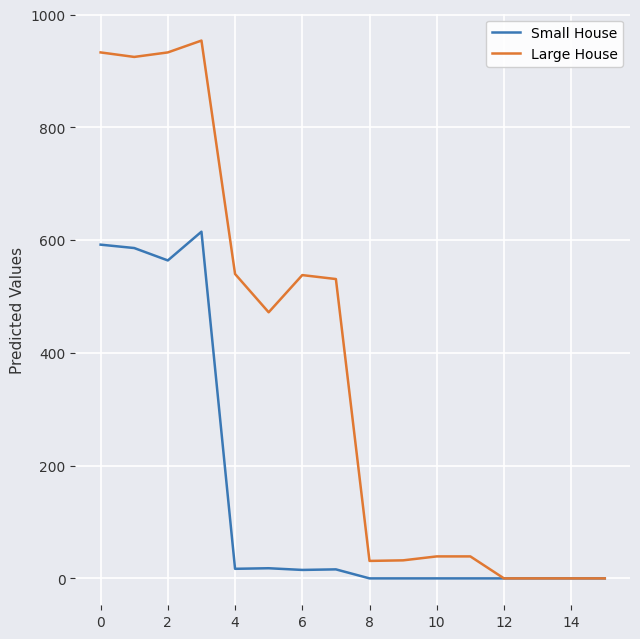

What is the sum of all Large House values?

5967